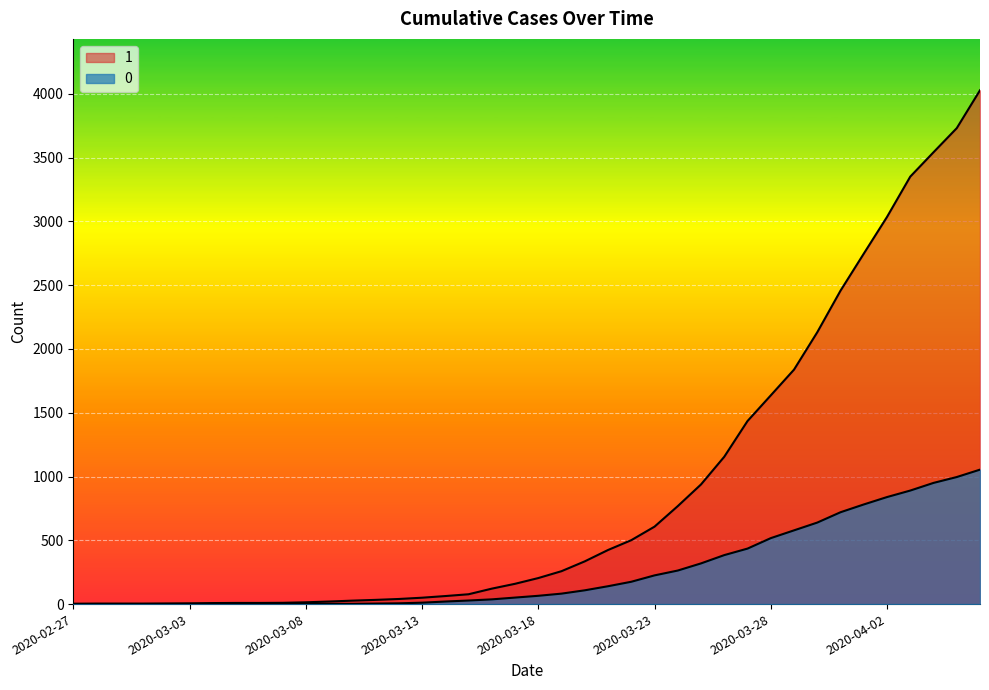

True or false: 1 has more than 2 points higher than both neighbors.

False